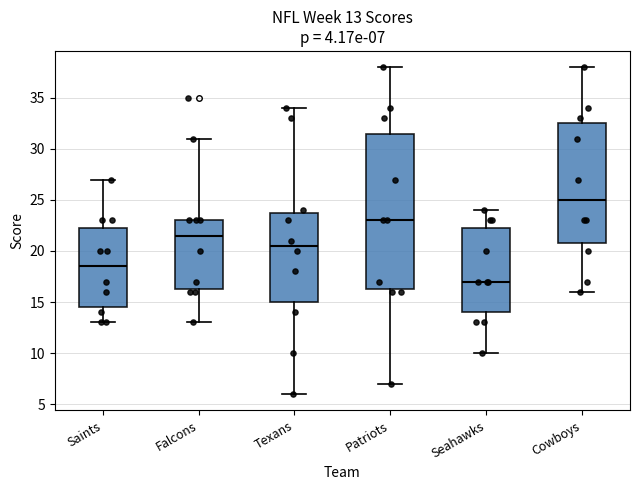

Comparing the boxes themselves (not the whiskers), which one is the tallest?

Patriots